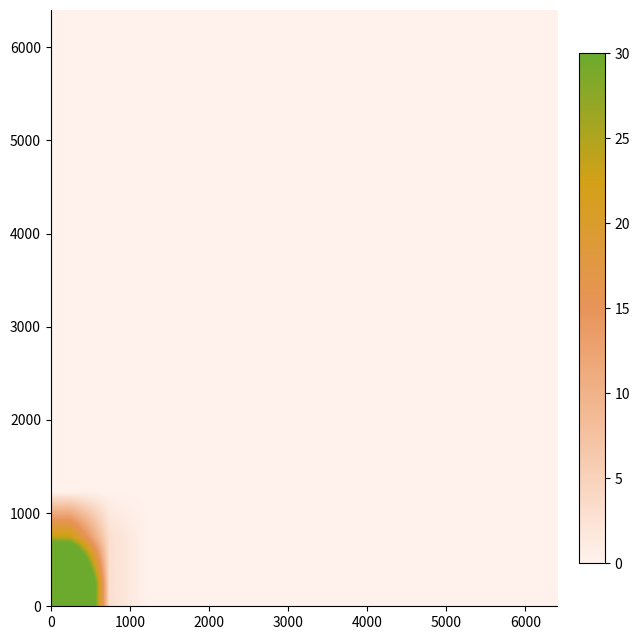

Count the number of data series in this chart.

13